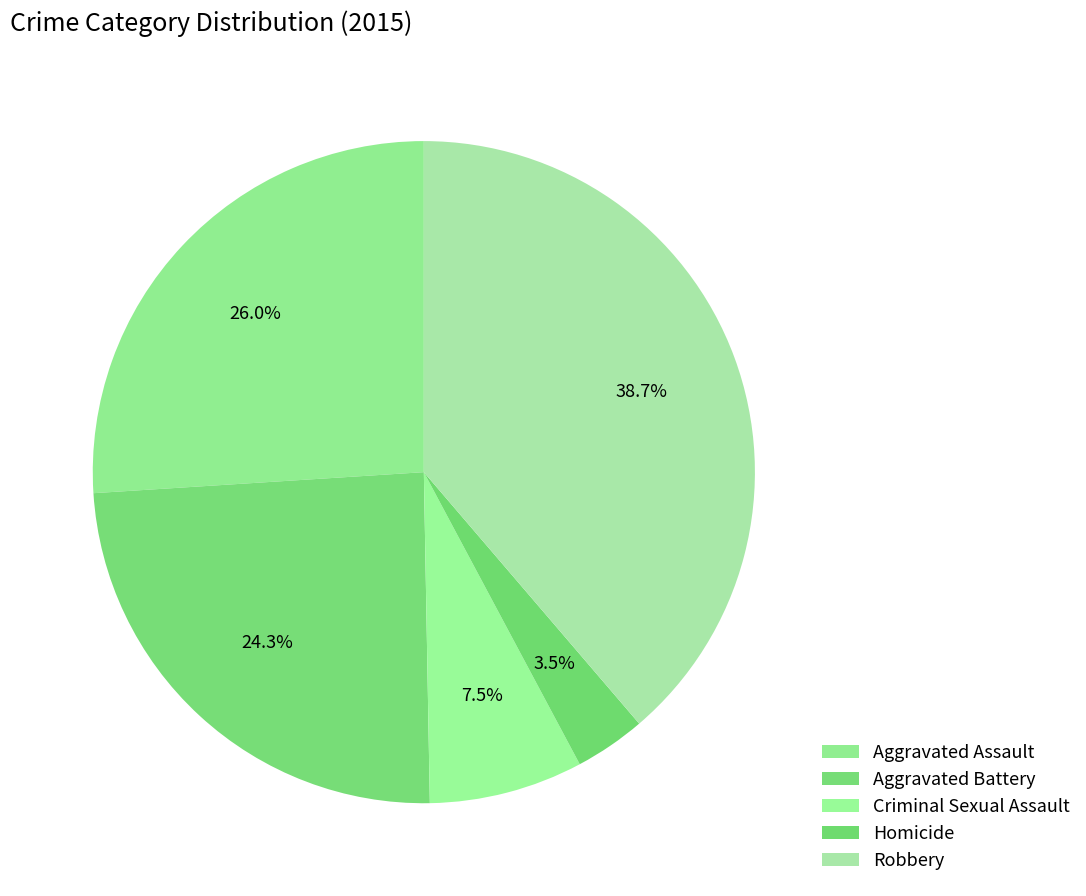

To the nearest percent, what portion does Robbery represent?

39%